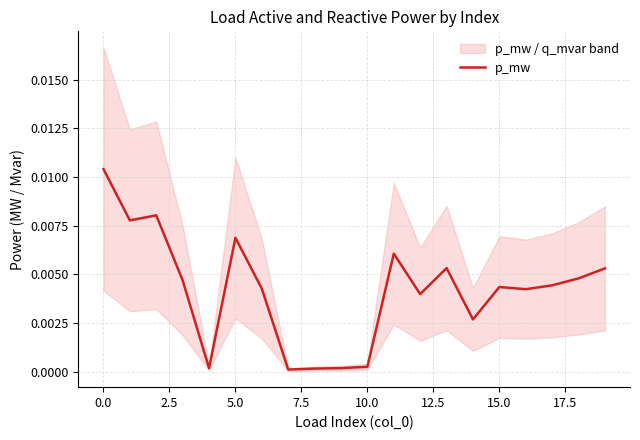

What is the label of the 10th point from the right?

10